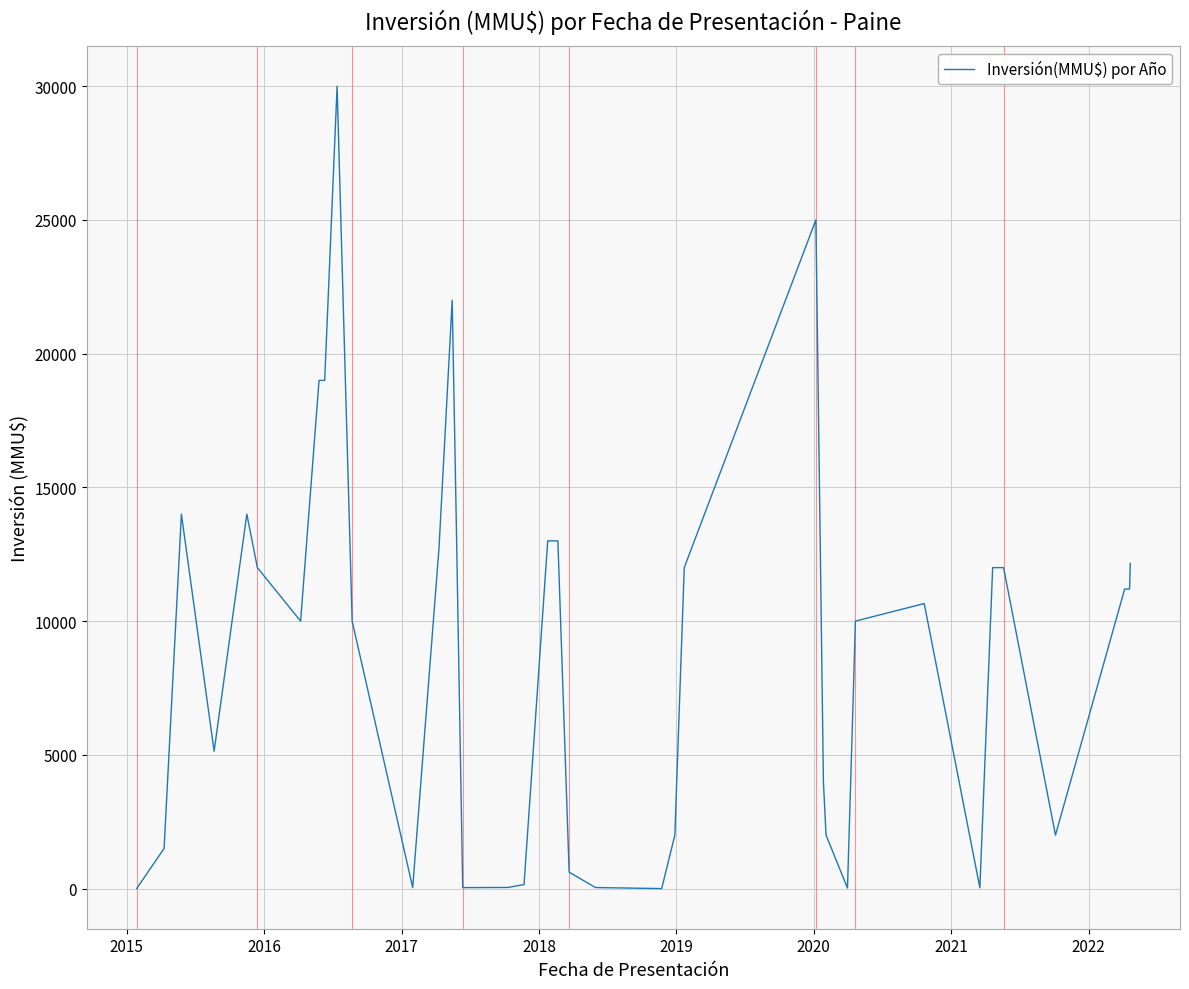

What is the greatest value displayed?

30000